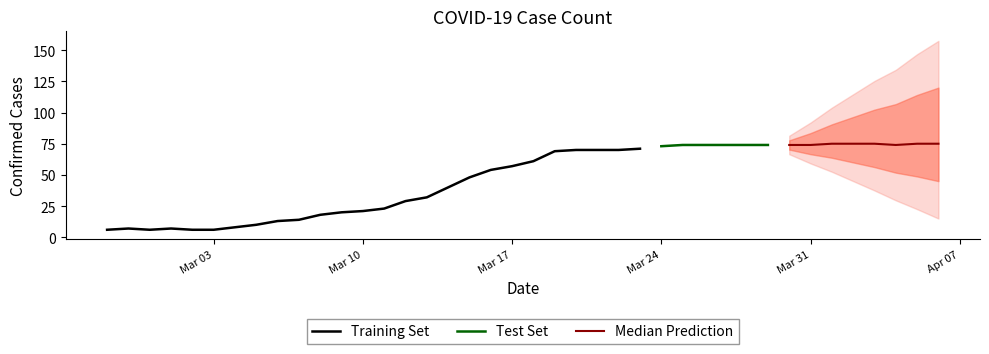

The chart shows a value of 6 at 2020-03-03. True or false?

True